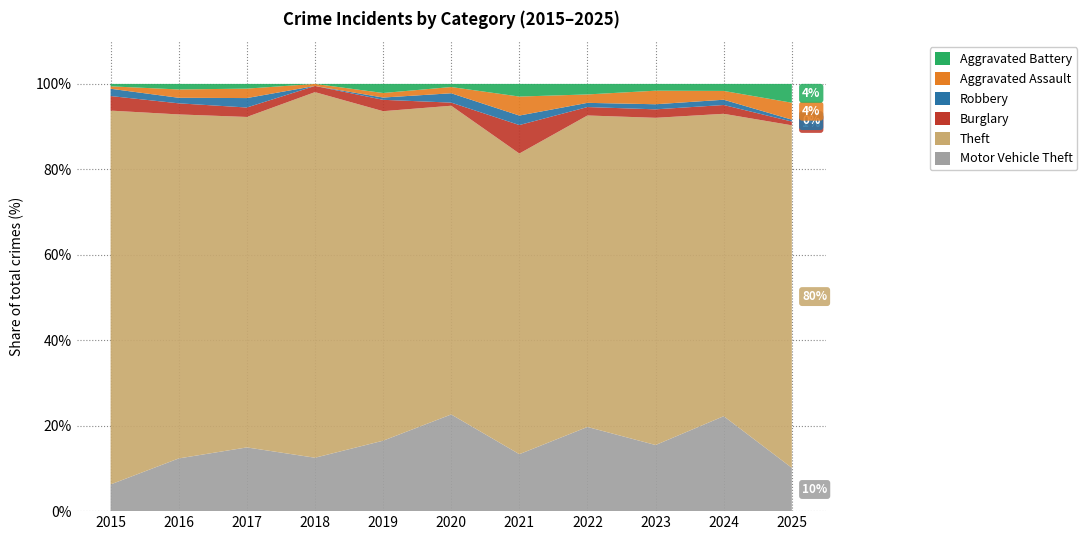

Reading left to right, extract all data points from this chart.

Motor Vehicle Theft: 11	19	27	26	31	31	18	40	39	54	23
Theft: 154	124	140	178	145	99	95	148	193	172	182
Burglary: 6	4	4	3	5	1	9	4	5	5	2
Robbery: 3	2	4	0	1	3	3	2	3	3	1
Aggravated Assault: 1	3	4	1	2	2	6	4	8	5	9
Aggravated Battery: 1	2	2	0	4	1	4	5	4	4	10